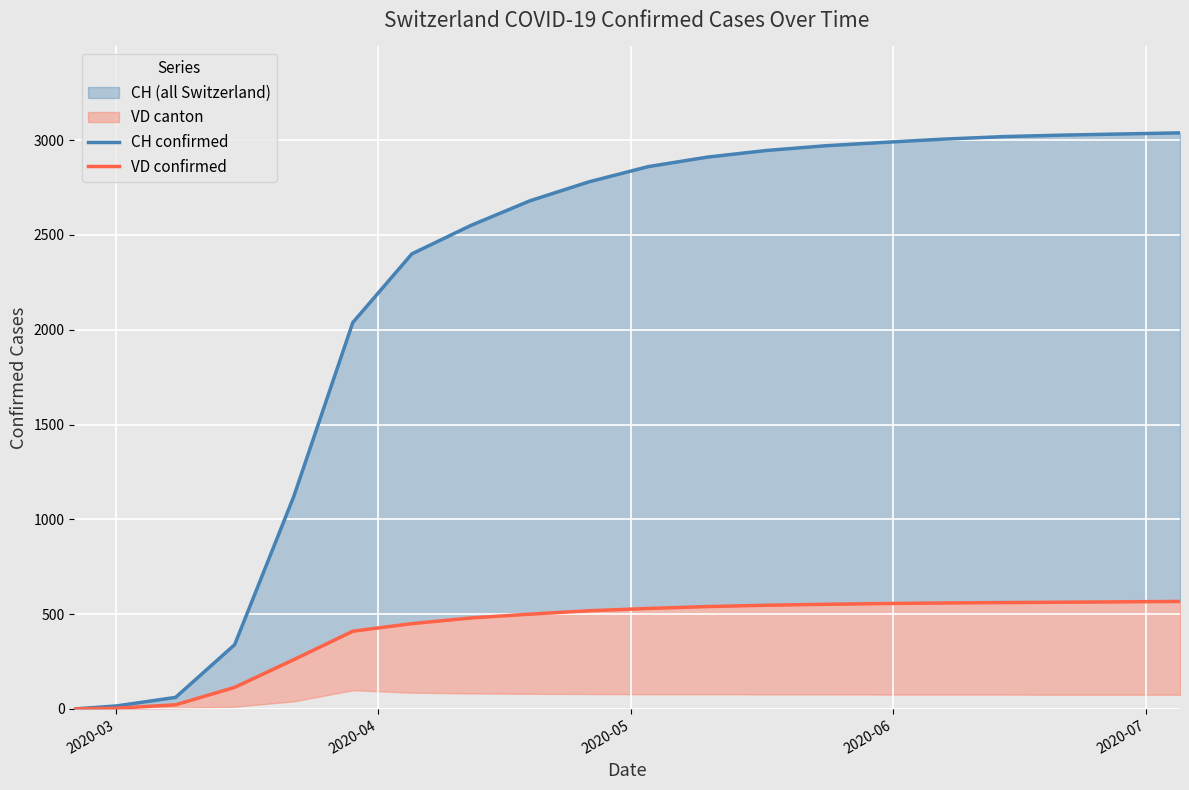

True or false: VD confirmed and CH confirmed cross at least once.

False